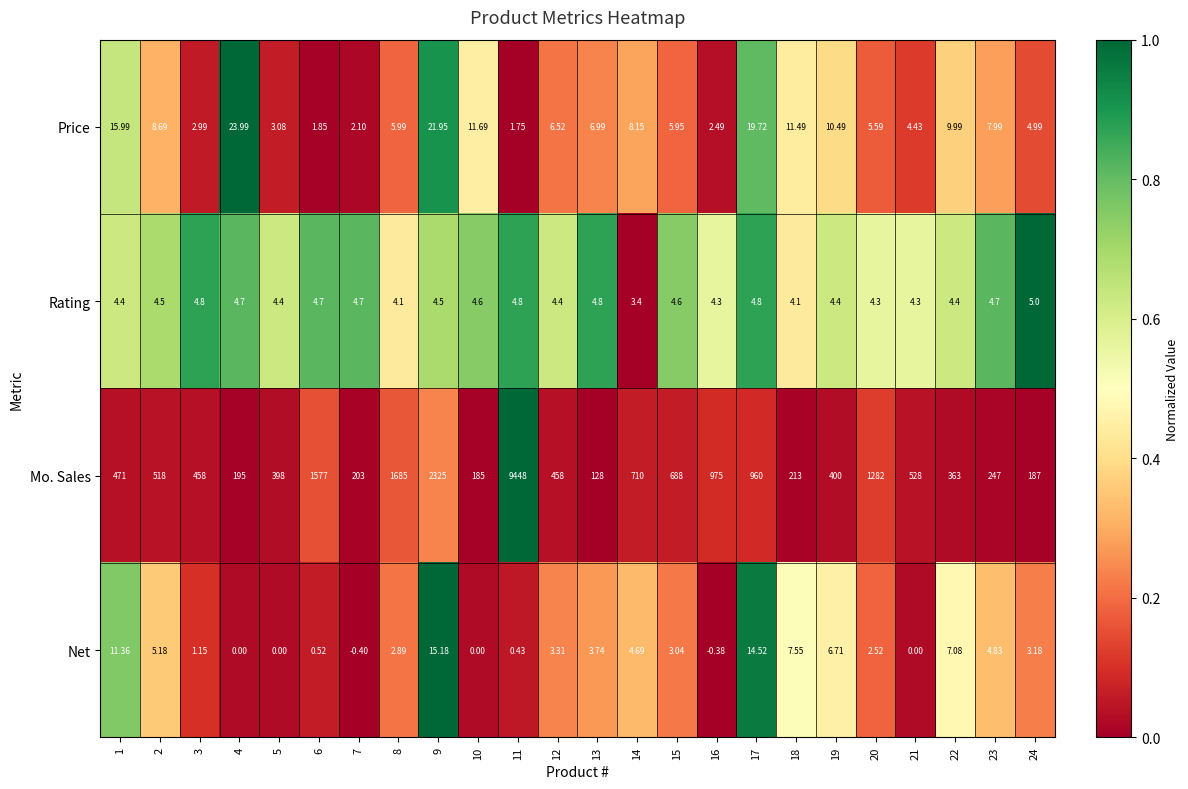

Which series has the widest spread of values?

Mo. Sales